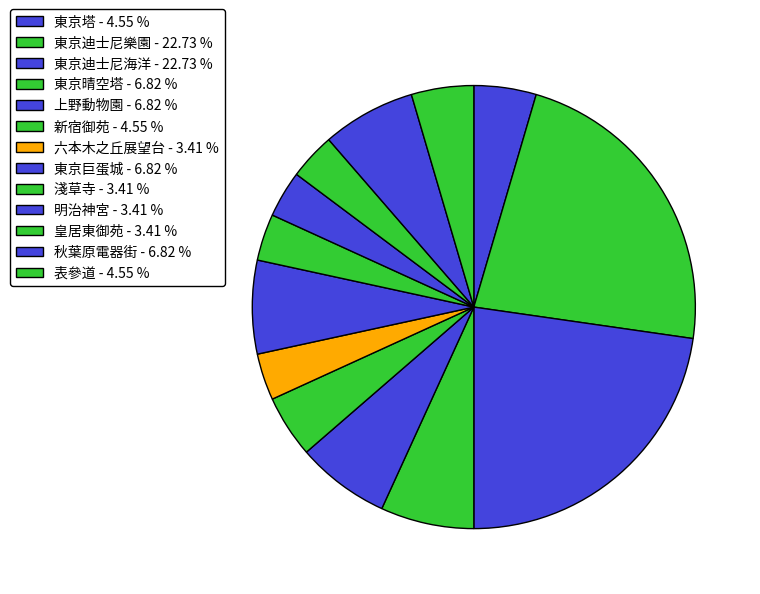

What is the smallest slice in the pie chart?

六本木之丘展望台